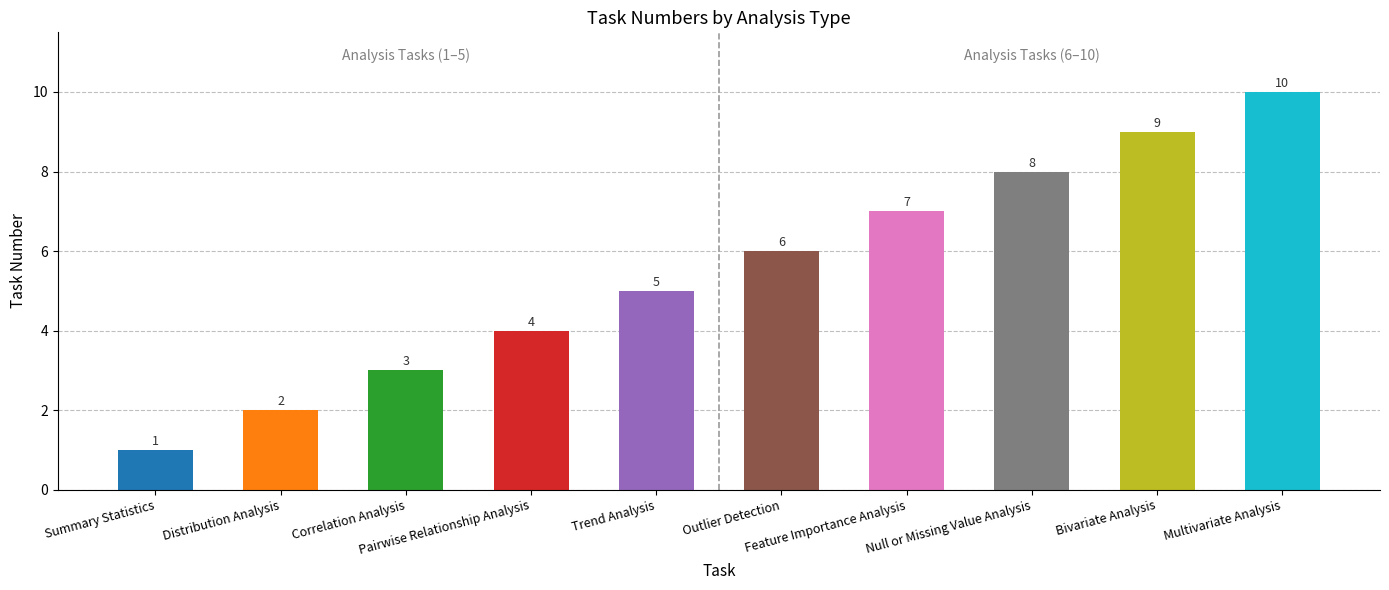

What is the minimum value shown in the chart?

1